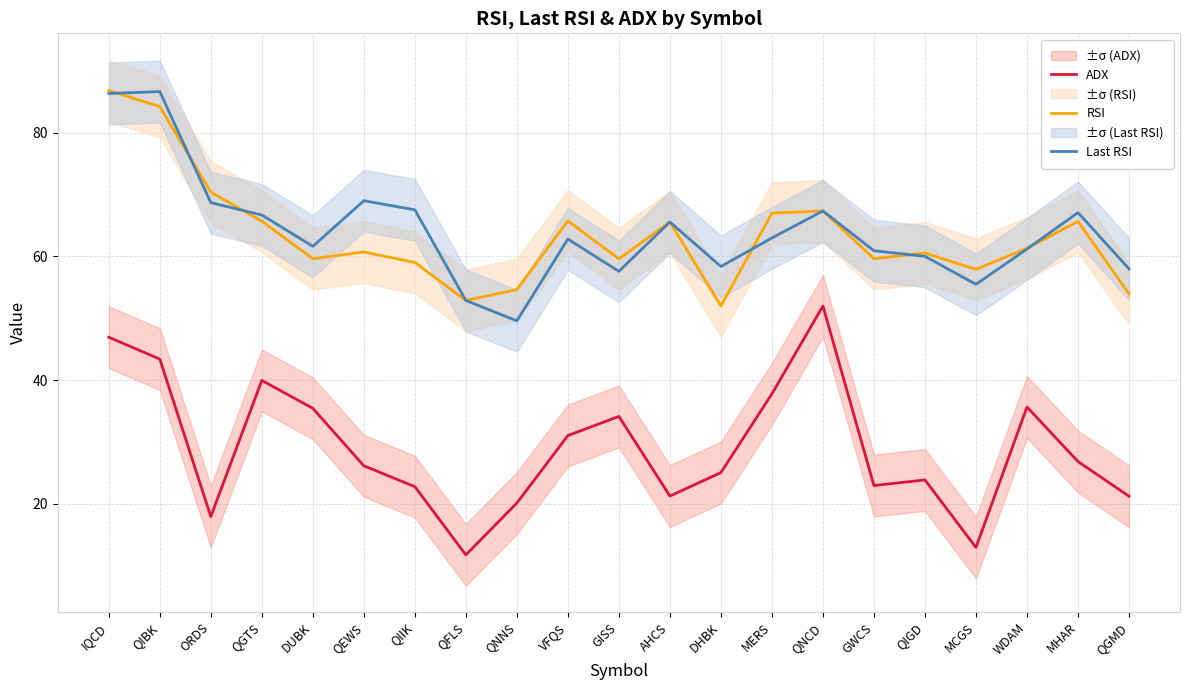

True or false: RSI and ADX intersect in this chart.

False